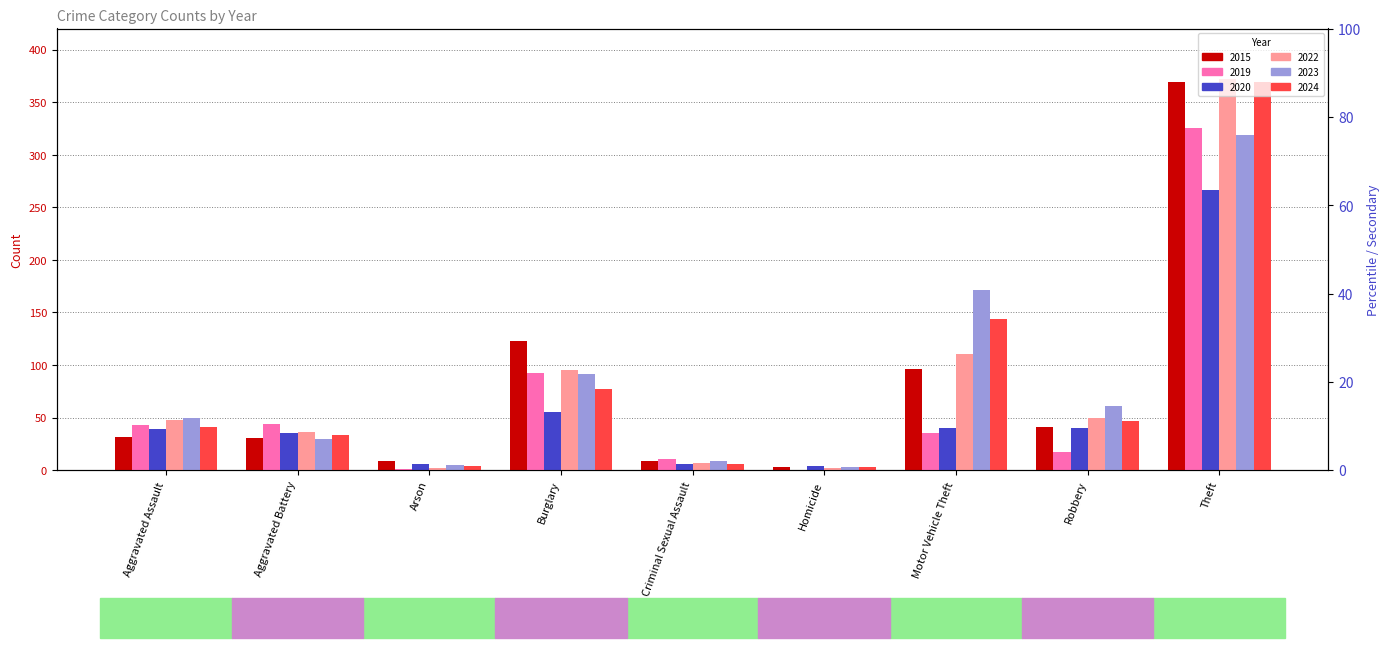

What position from the right is Arson?

7